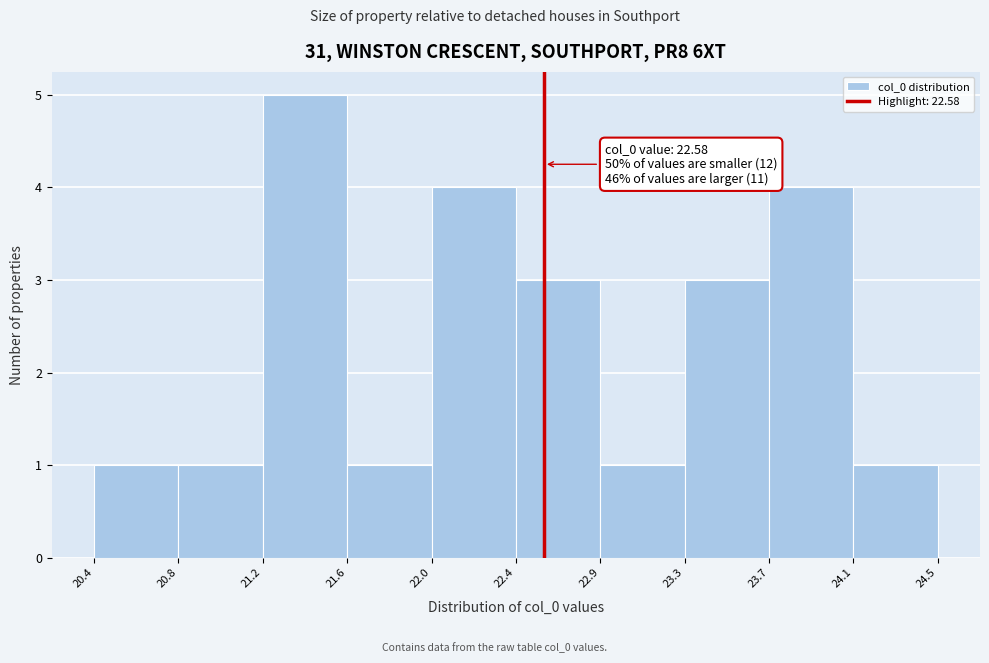

Over which range of the x-axis is the bar tallest?

21.2 to 21.6